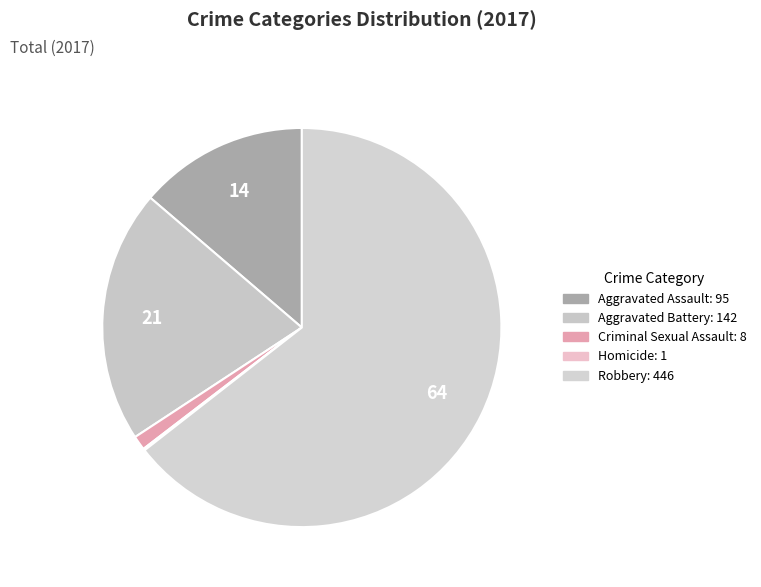

To the nearest percent, what is the average slice percentage?

20%